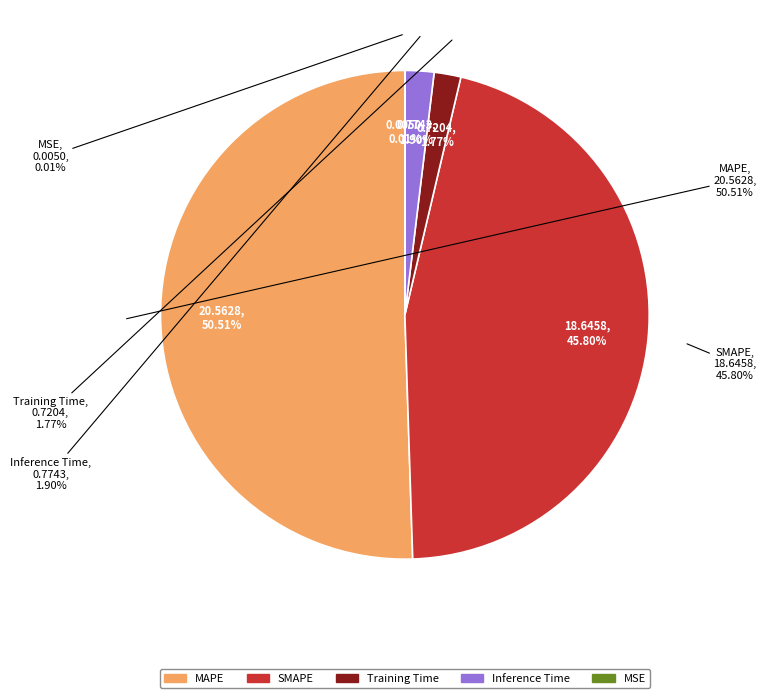

True or false: SMAPE accounts for 35% of the total.

False